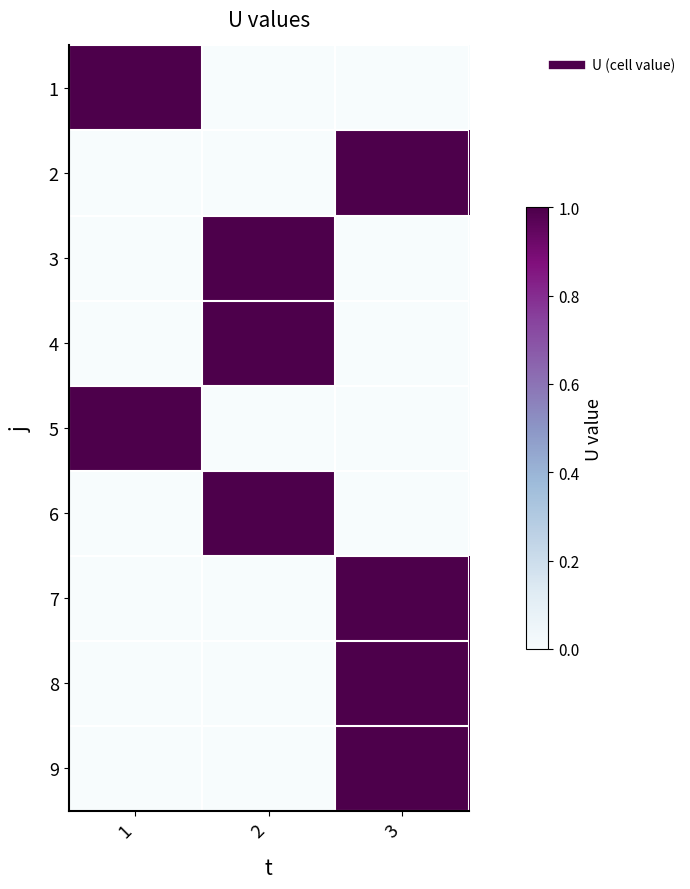

Rank the series at 3 from highest to lowest value.

2, 7, 8, 9, 1, 3, 4, 5, 6